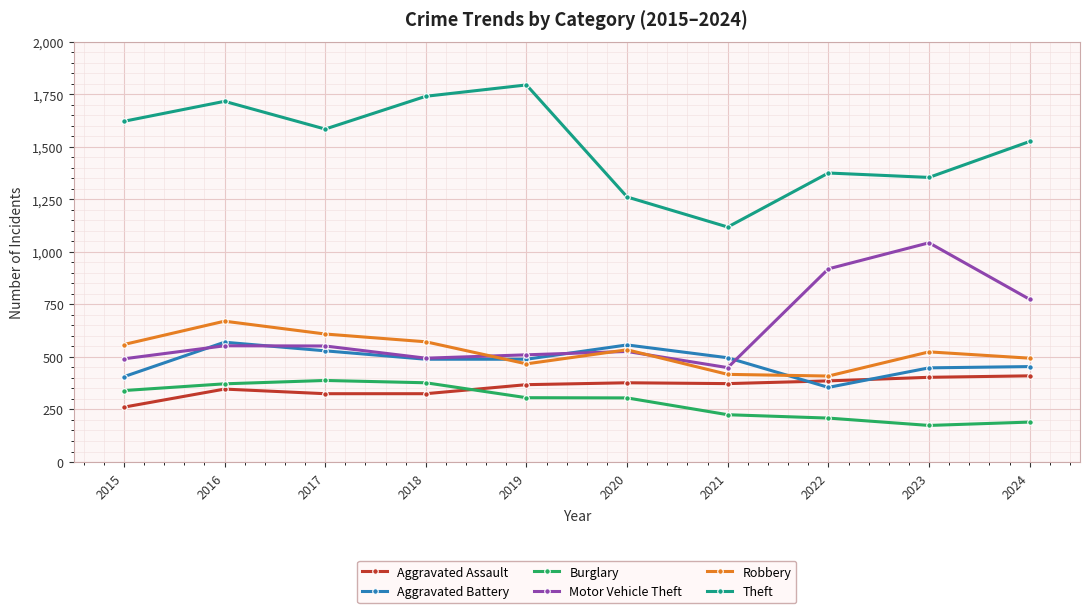

At 2023, list the series in order from smallest to largest.

Burglary, Aggravated Assault, Aggravated Battery, Robbery, Motor Vehicle Theft, Theft